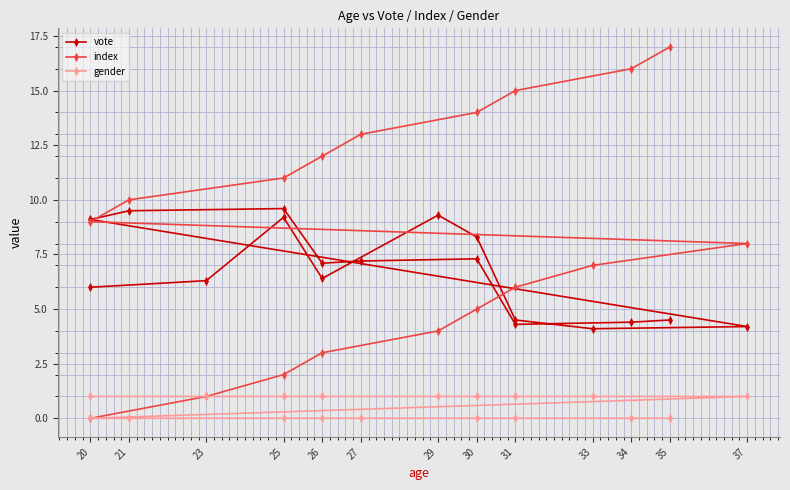

At how many categories does at least one series exceed 11?

6